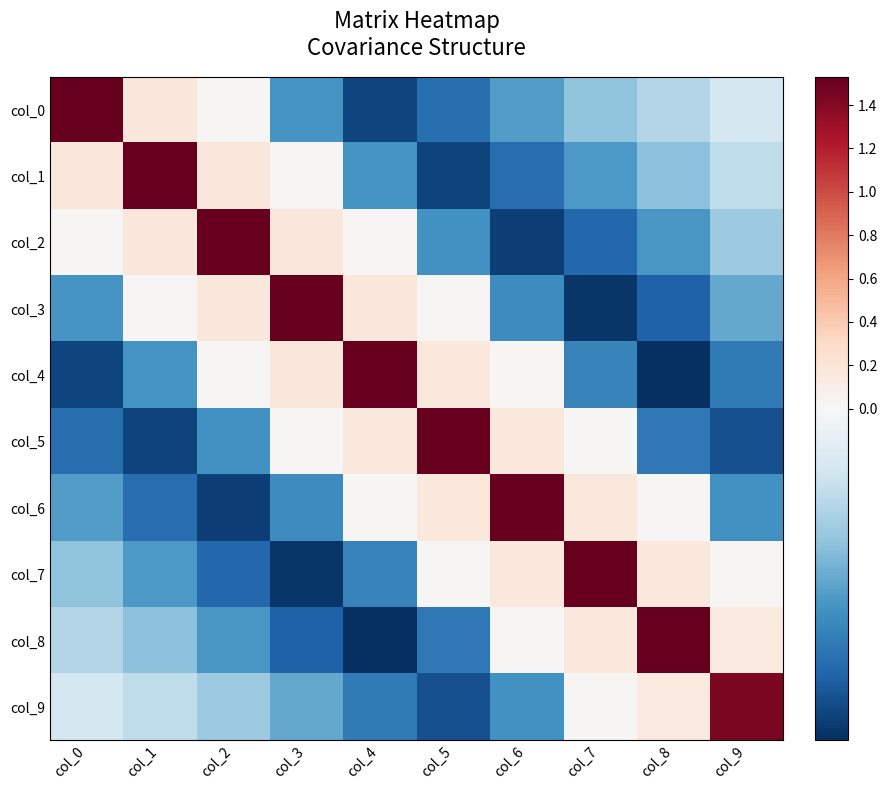

What is the total value across all series at col_2?

1.9